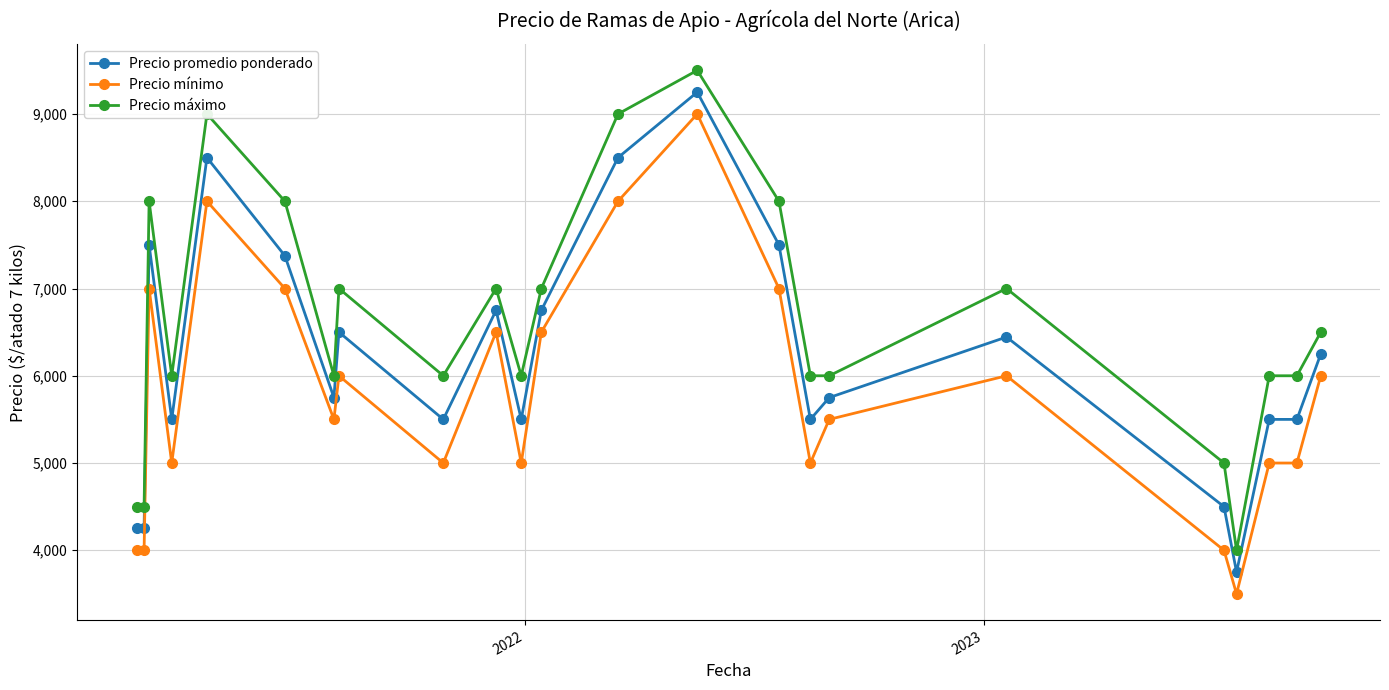

Is this an area chart (filled region under the line)?

No